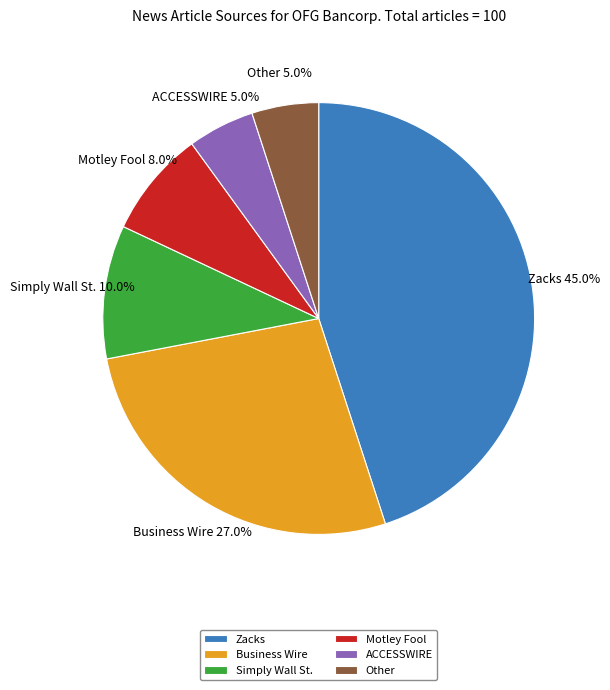

Does Business Wire represent more than half of the total?

No